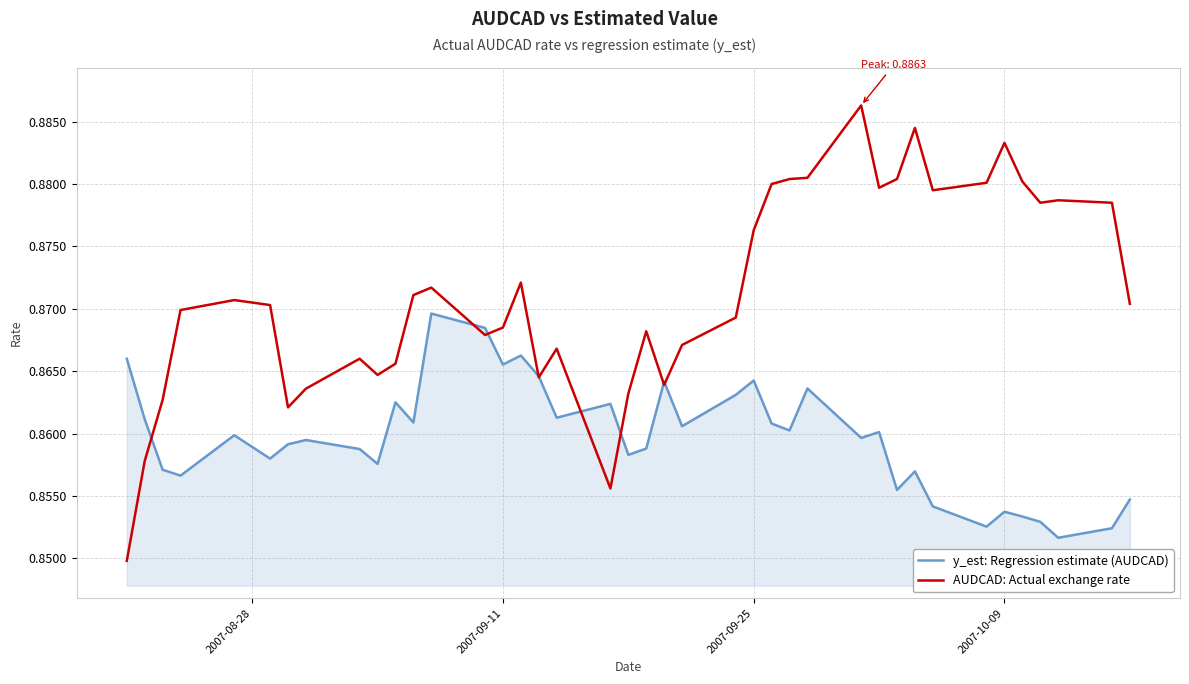

Rank the series by their maximum value, from lowest to highest.

y_est: Regression estimate (AUDCAD), AUDCAD: Actual exchange rate